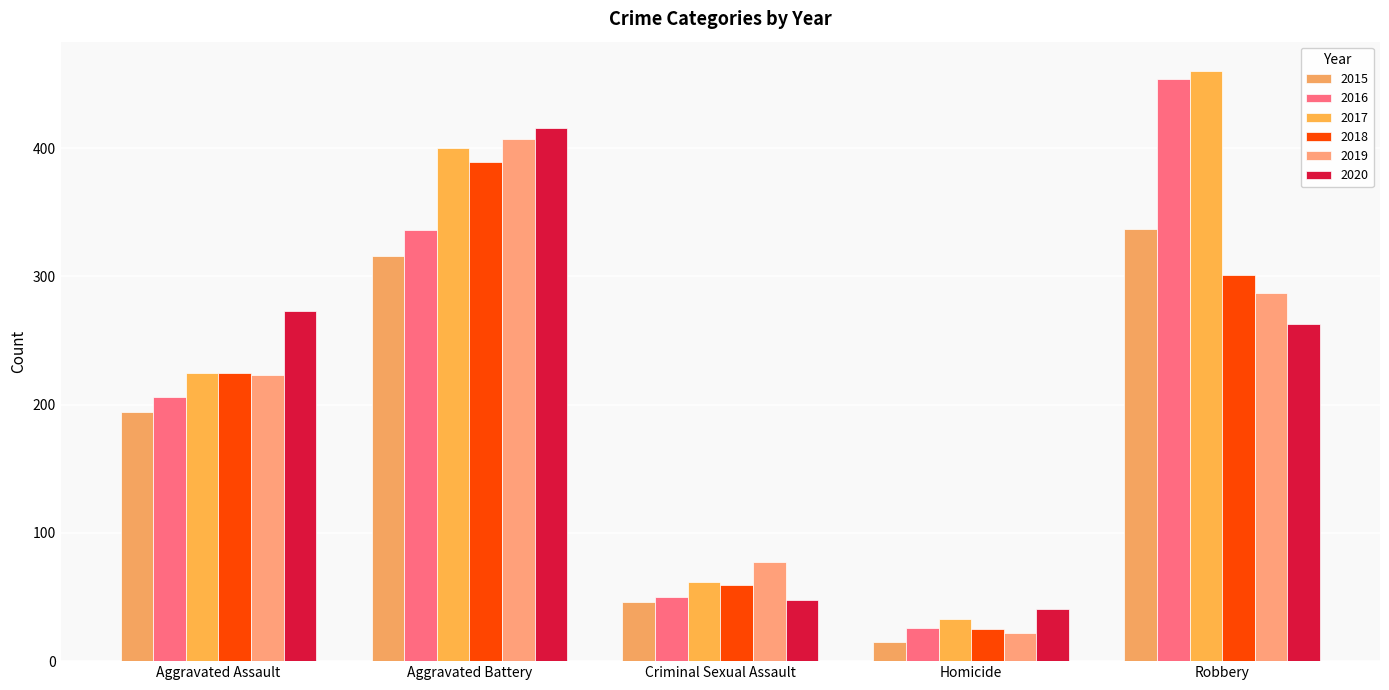

What is the spread (max minus min) of values at Aggravated Assault?

79